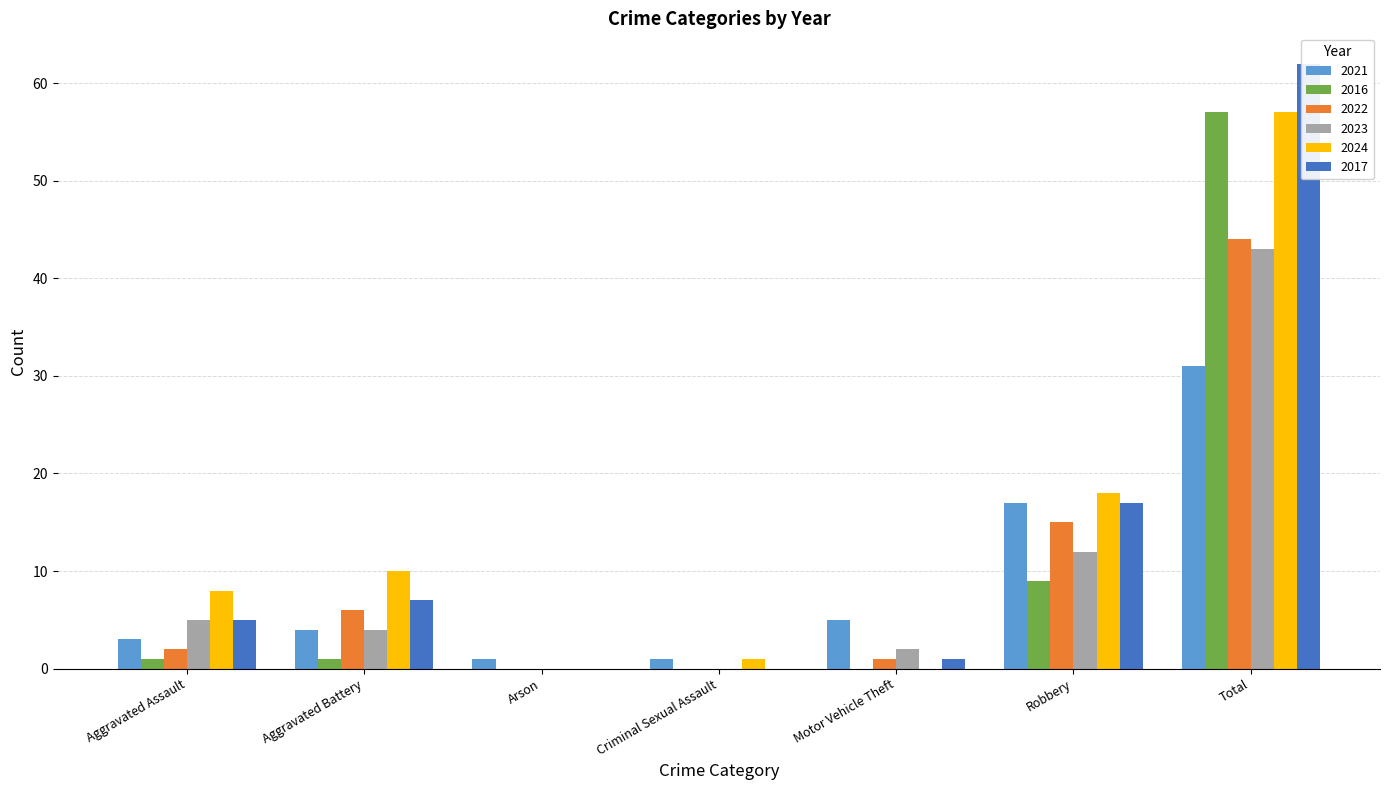

At which label is 2024 closest to 28?

Robbery